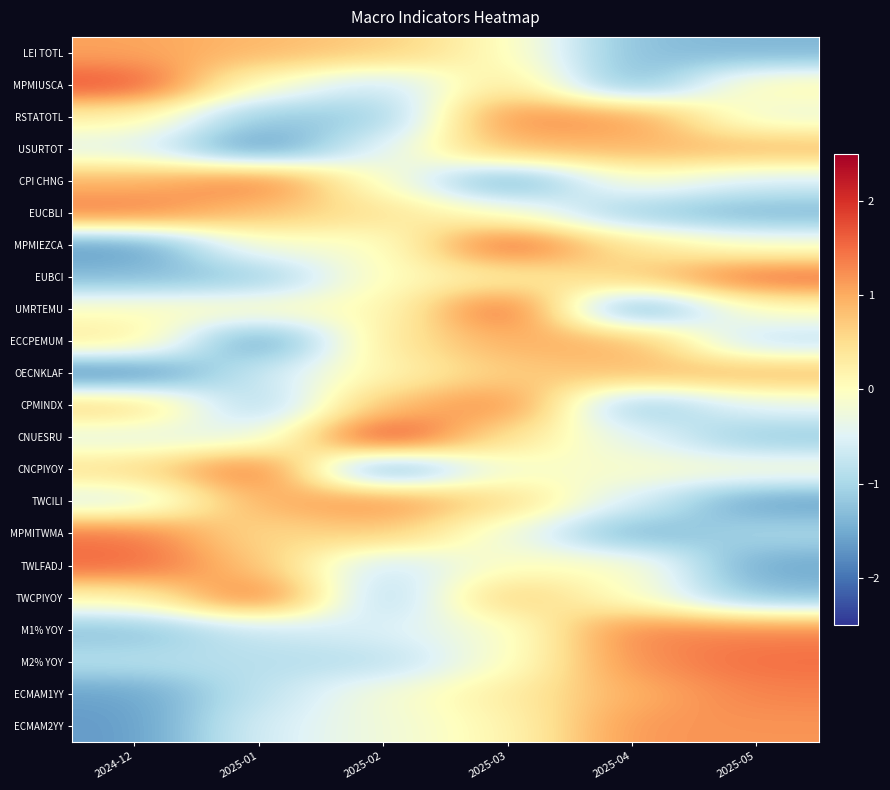

List the series in order of their peak value, lowest first.

USURTOT, OECNKLAF, ECCPEMUM, LEI TOTL, ECMAM2YY, TWCILI, RSTATOTL, ECMAM1YY, M1% YOY, CPMINDX, EUCBLI, MPMITWMA, CPI CHNG, M2% YOY, EUBCI, TWLFADJ, TWCPIYOY, CNCPIYOY, MPMIEZCA, MPMIUSCA, UMRTEMU, CNUESRU